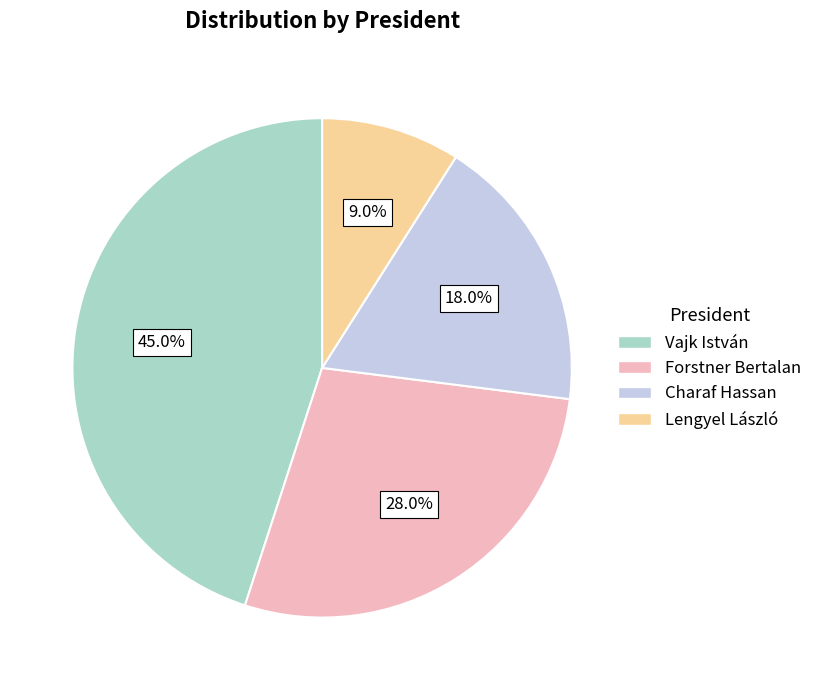

To the nearest percent, what is the average slice percentage?

25%